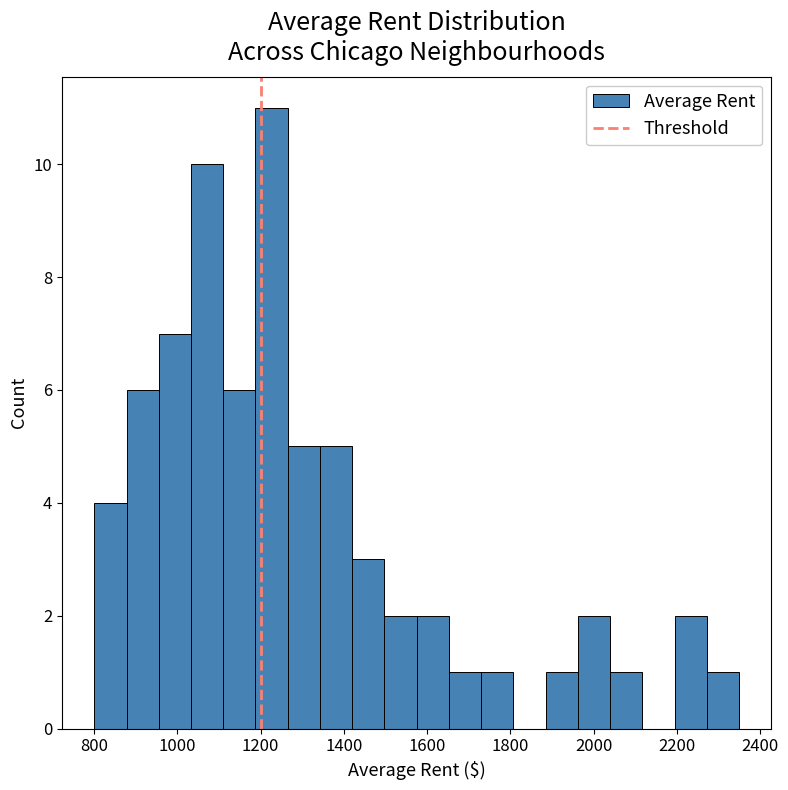

Read against the x-axis, roughly where is the centre of the tallest bar?

1220